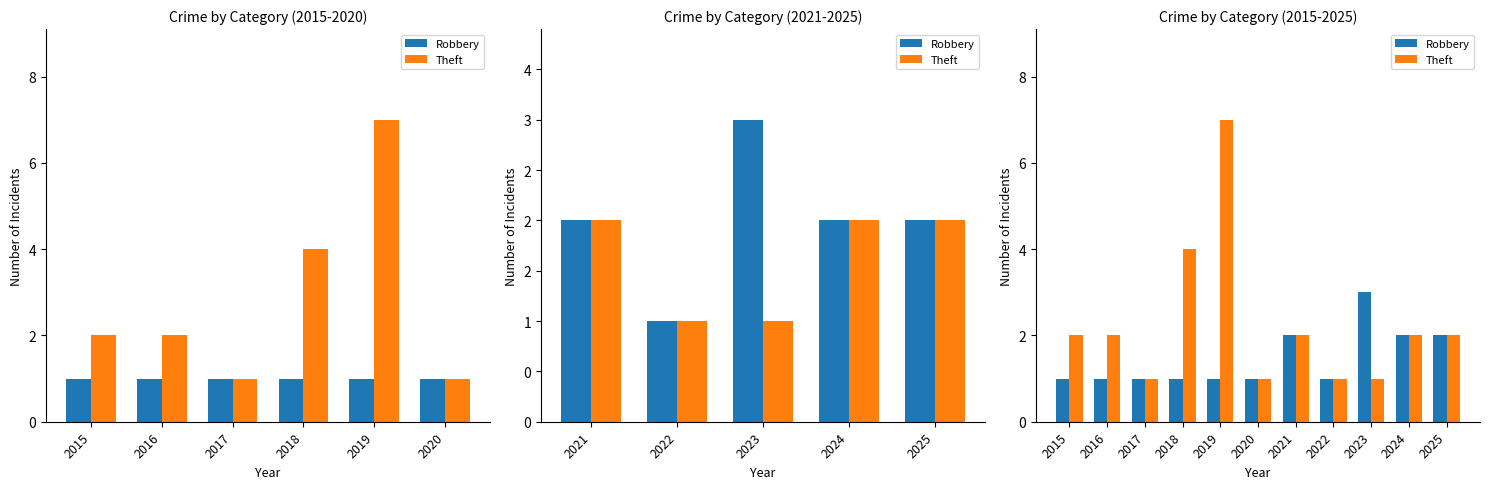

Which category has the lowest value across all series?

2015